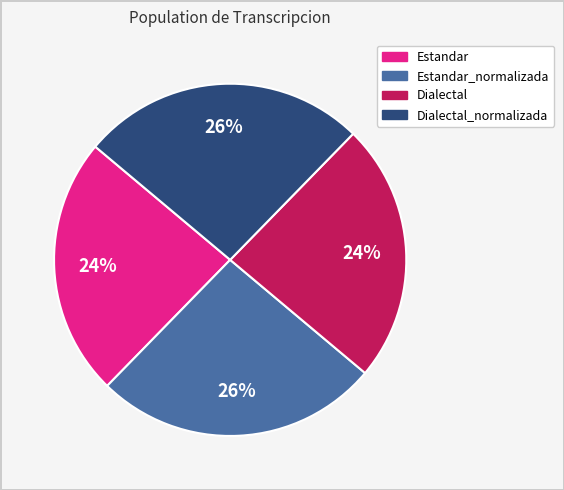

What percentage is the Dialectal slice, to the nearest percent?

24%